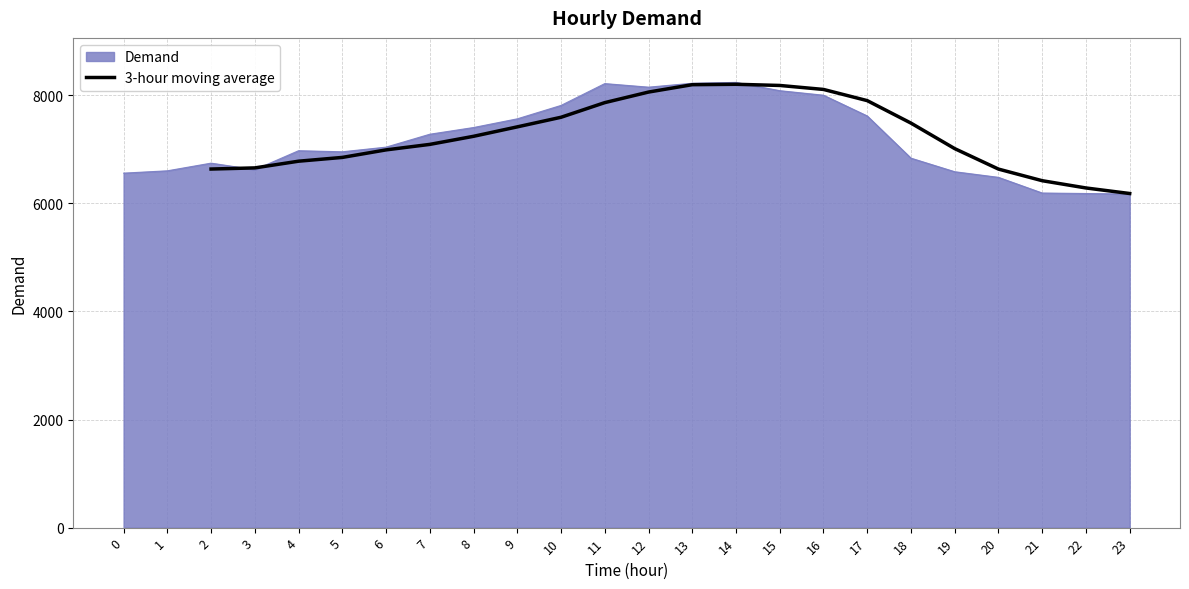

How many lines are shown in the chart?

1